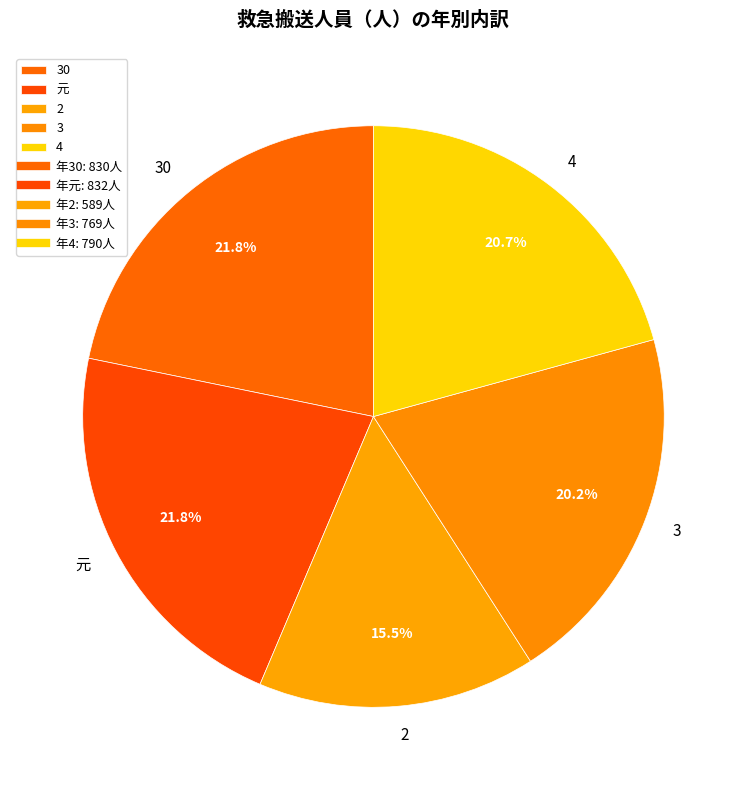

To the nearest percent, what percentage of the pie is 元?

22%